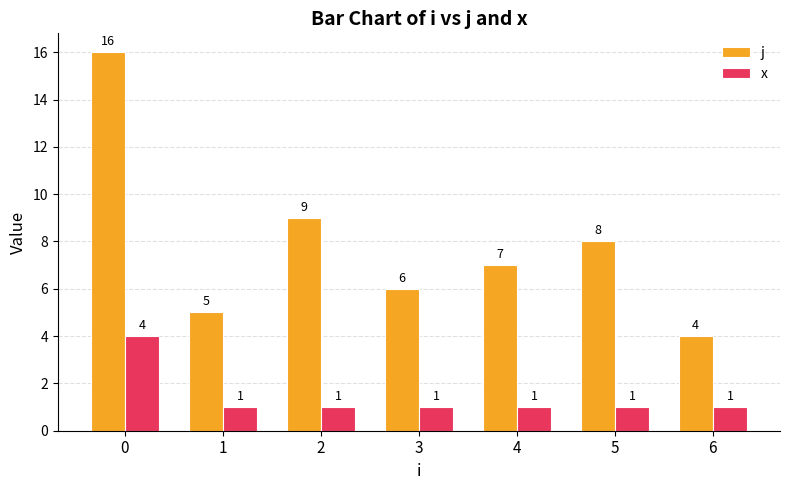

What is the value of the j bar at the 5th from the left?

7